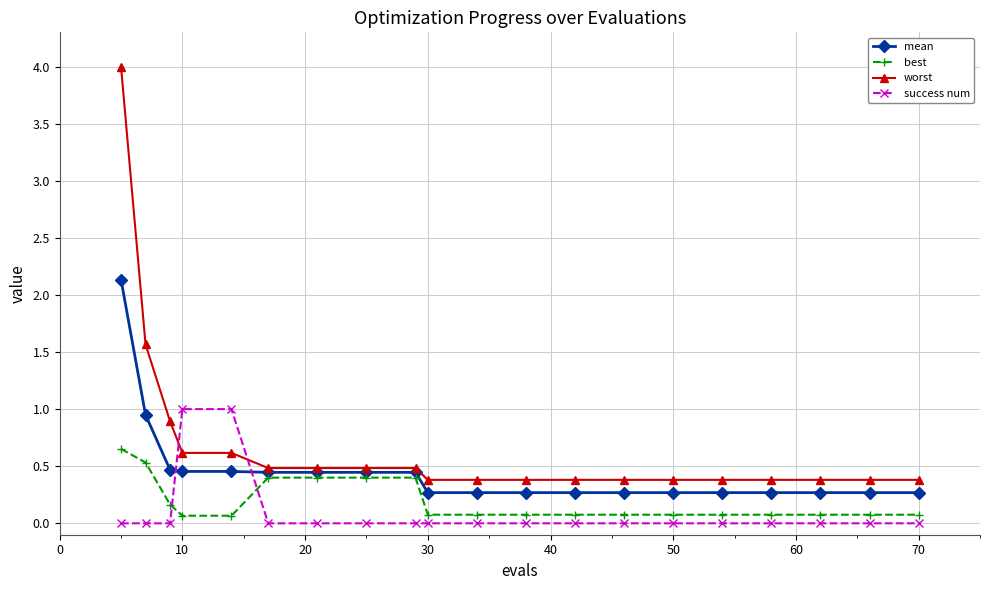

True or false: success num and best intersect in this chart.

True